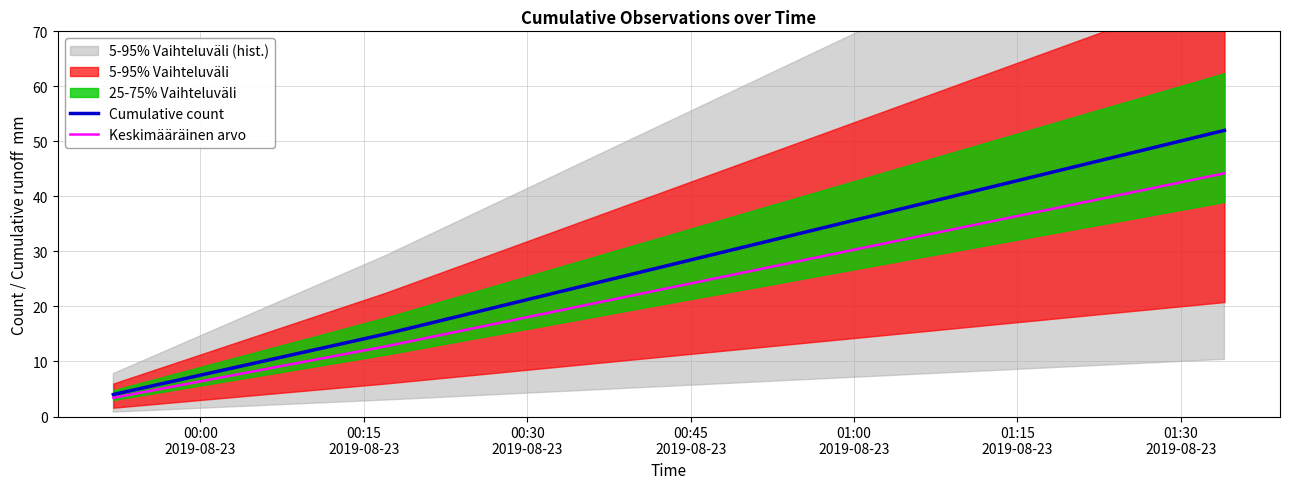

What is the maximum value for Cumulative count?

52.0